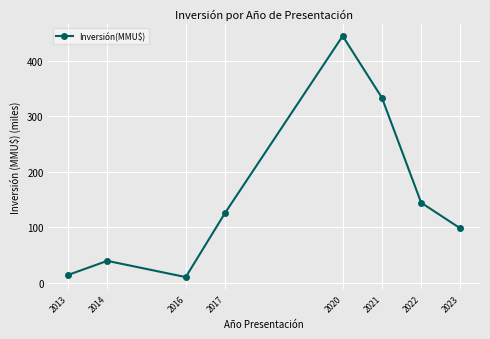

True or false: there are more than 1 points higher than both neighbors.

True